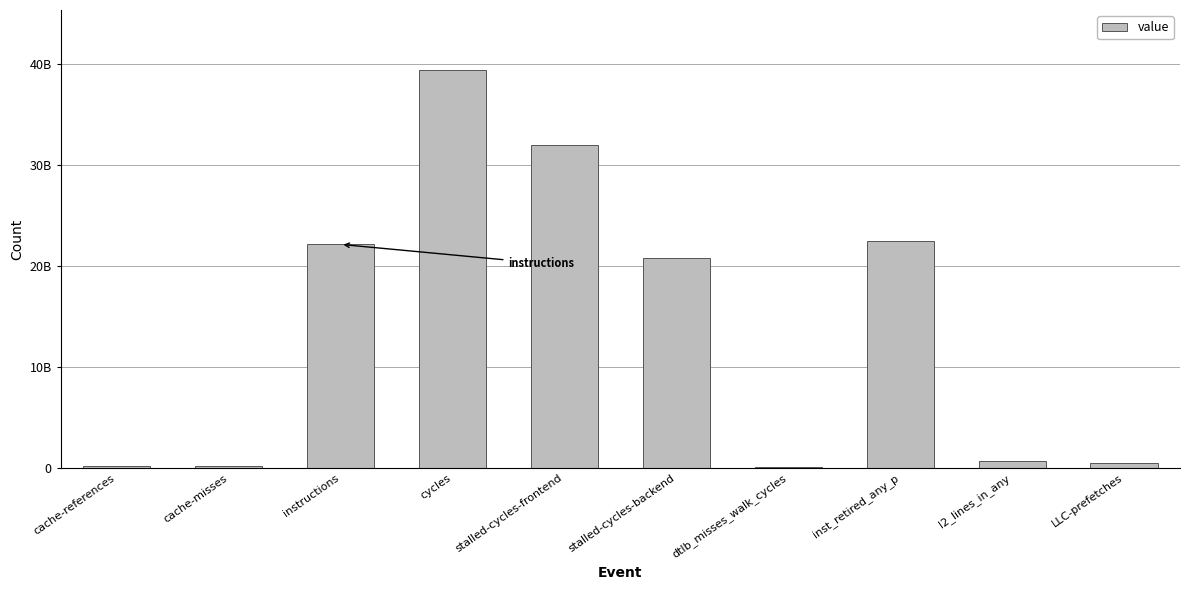

How many bars are there in total?

10